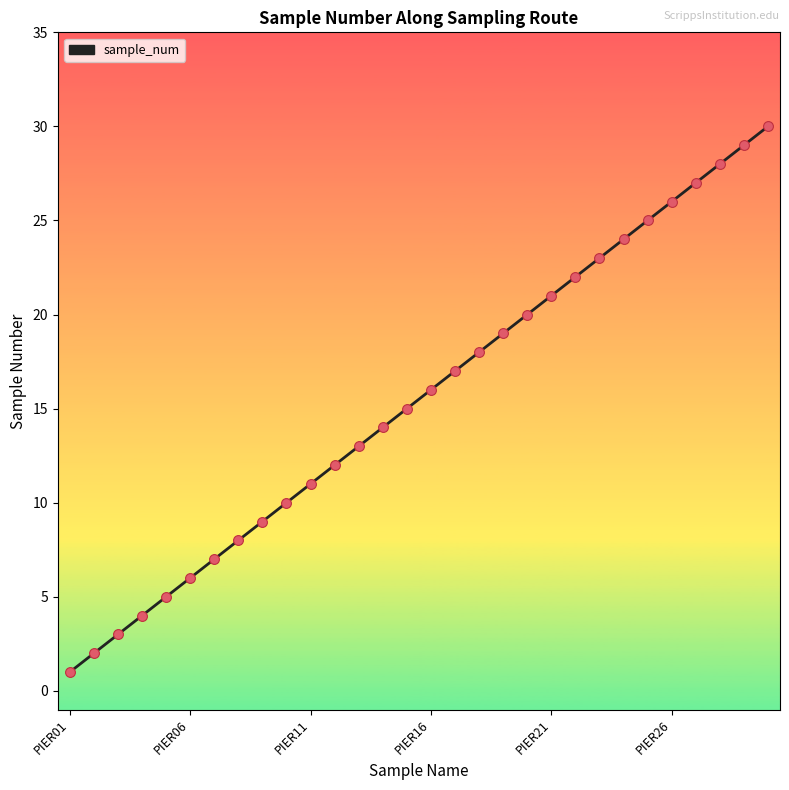

What is the difference between the maximum and minimum values?

29